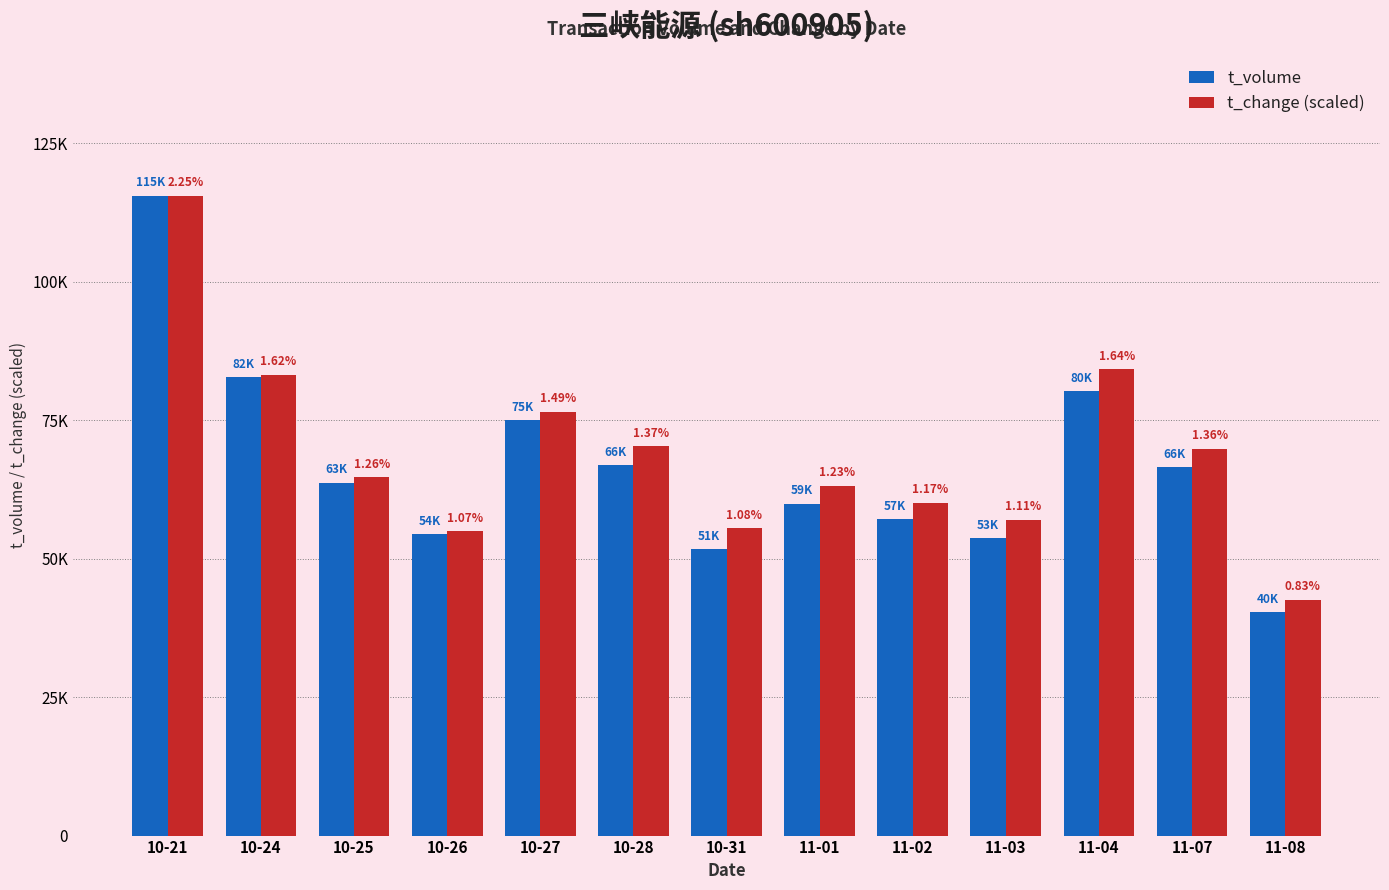

What position from the right is 11-02?

5